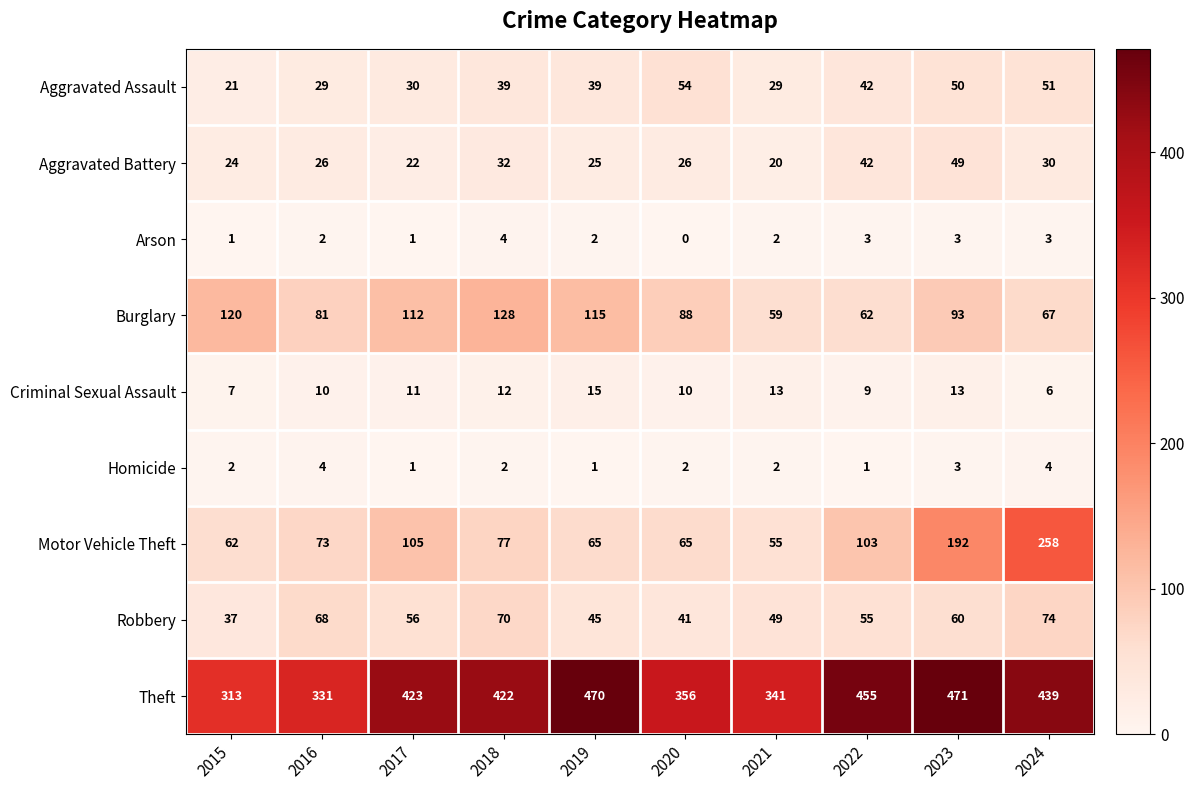

Count the number of data series in this chart.

9